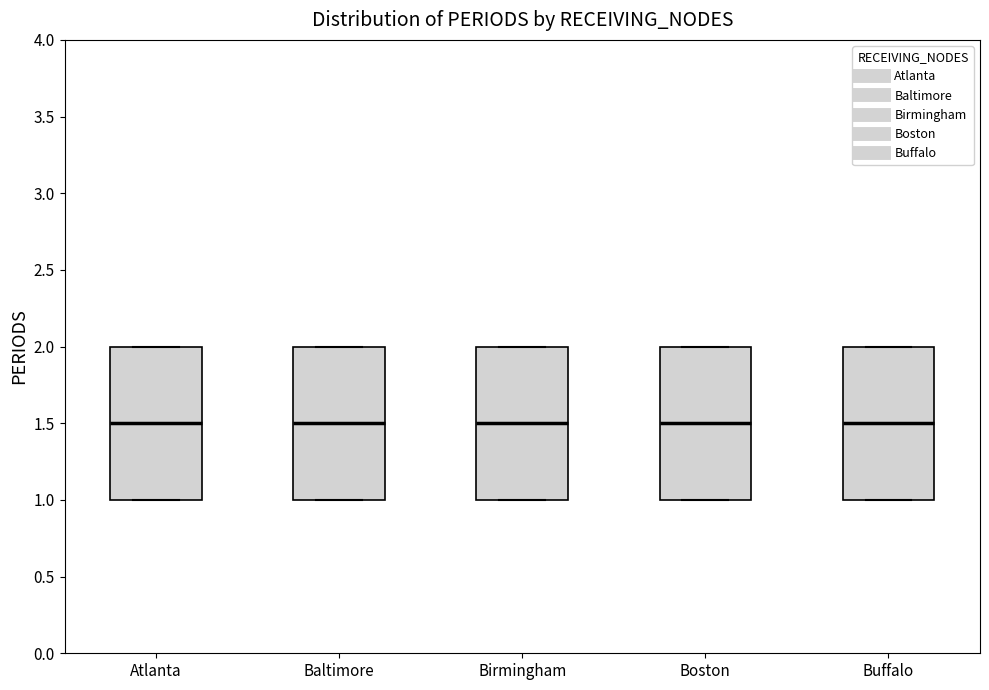

Reading left to right, read every box against the y-axis: the position of its median line, the range the box covers, and the ends of its whiskers. The values are not printed on the chart, so give them approximately, as read against the axis.

Atlanta: median 1.5, box 1.0 to 2.0, whiskers 1.0 to 2.0
Baltimore: median 1.5, box 1.0 to 2.0, whiskers 1.0 to 2.0
Birmingham: median 1.5, box 1.0 to 2.0, whiskers 1.0 to 2.0
Boston: median 1.5, box 1.0 to 2.0, whiskers 1.0 to 2.0
Buffalo: median 1.5, box 1.0 to 2.0, whiskers 1.0 to 2.0